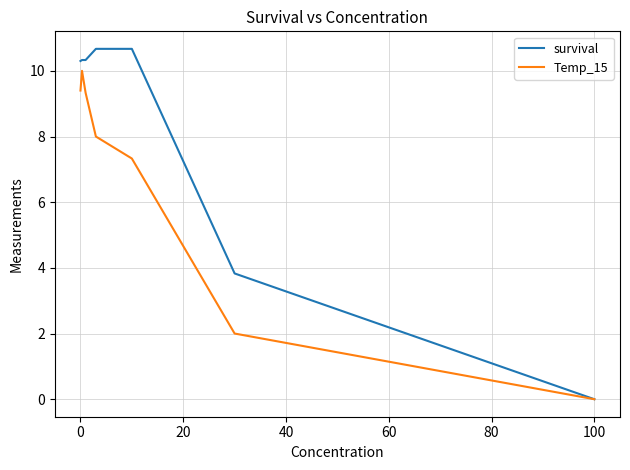

What are all the series names shown in the legend?

survival, Temp_15